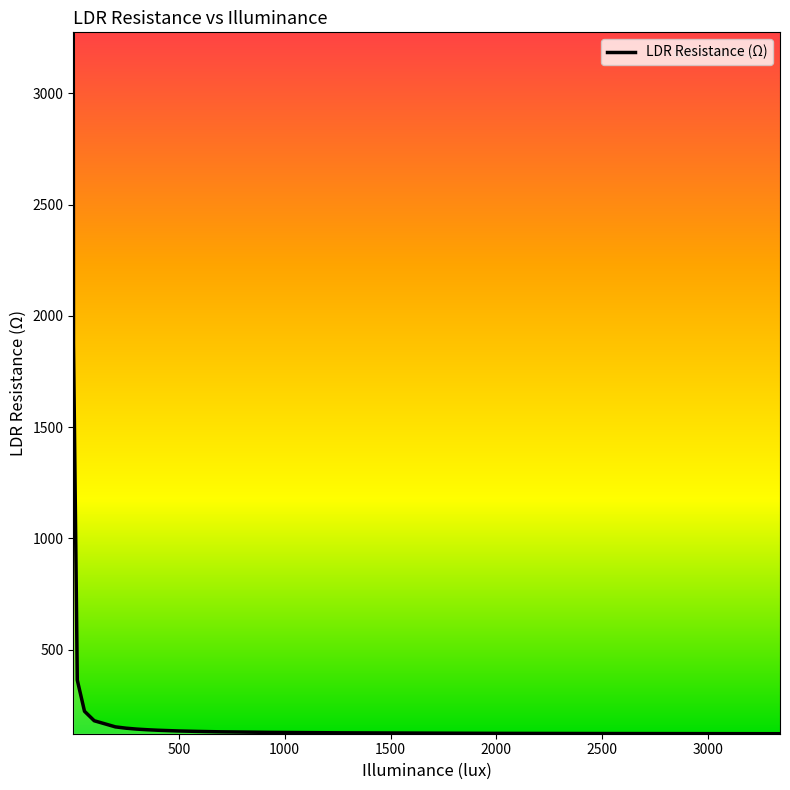

What is the minimum value shown in the chart?

122.9